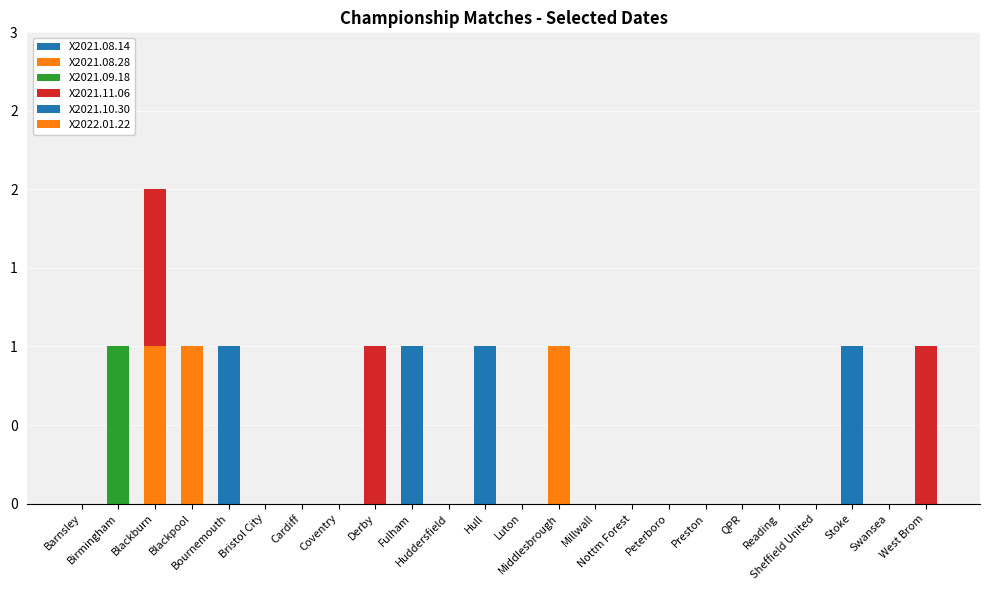

Are the bars horizontal?

No